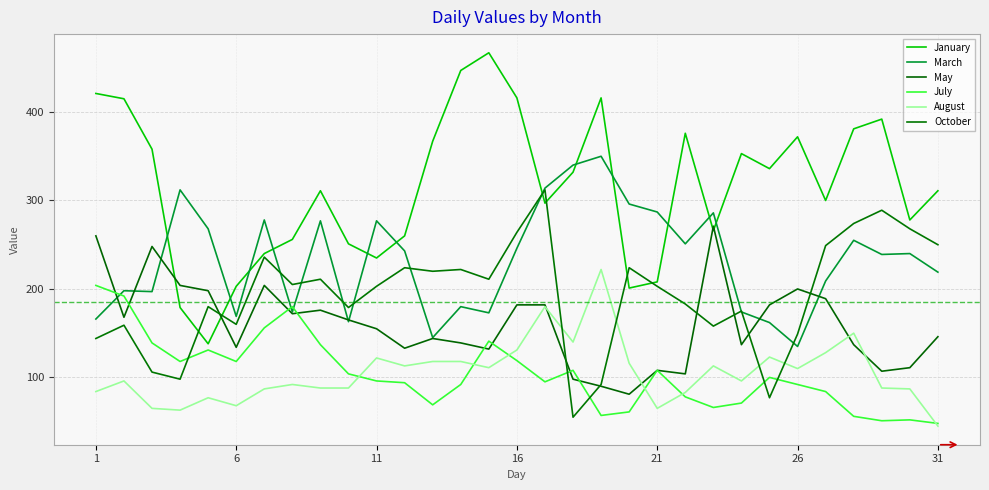

What are all the series names shown in the legend?

January, March, May, July, August, October